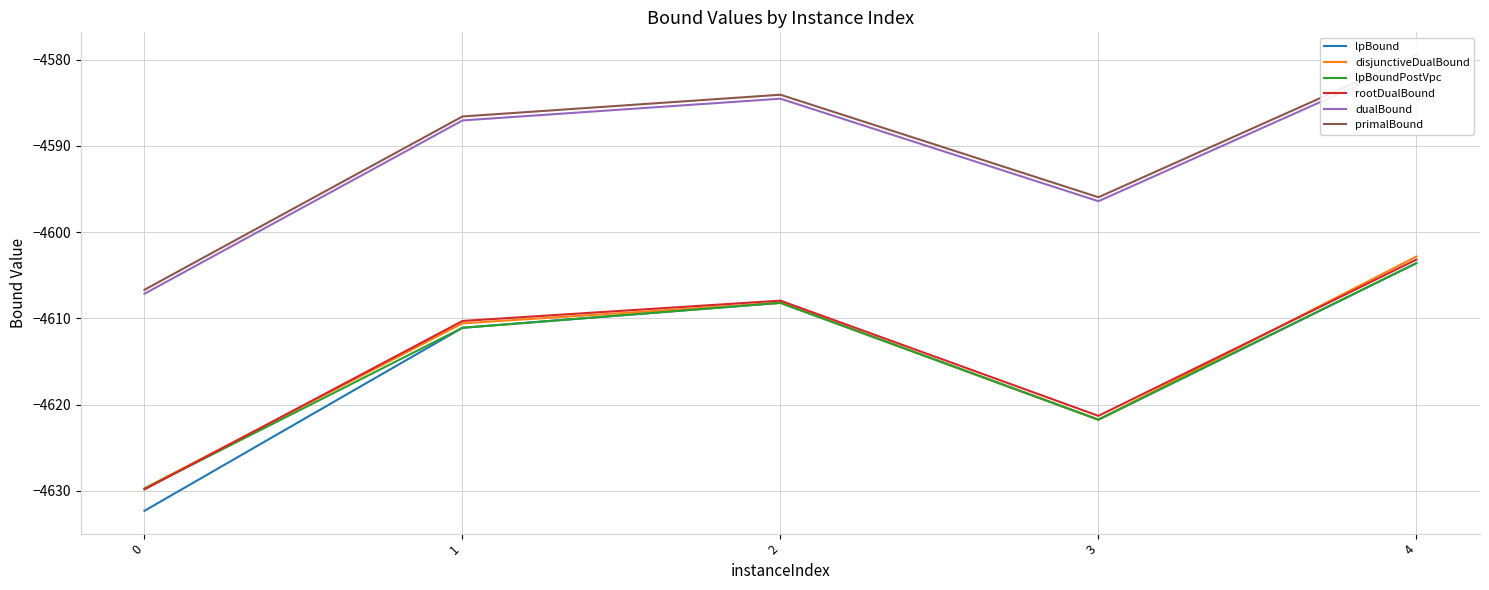

At which category is the sum across all series the highest?

4